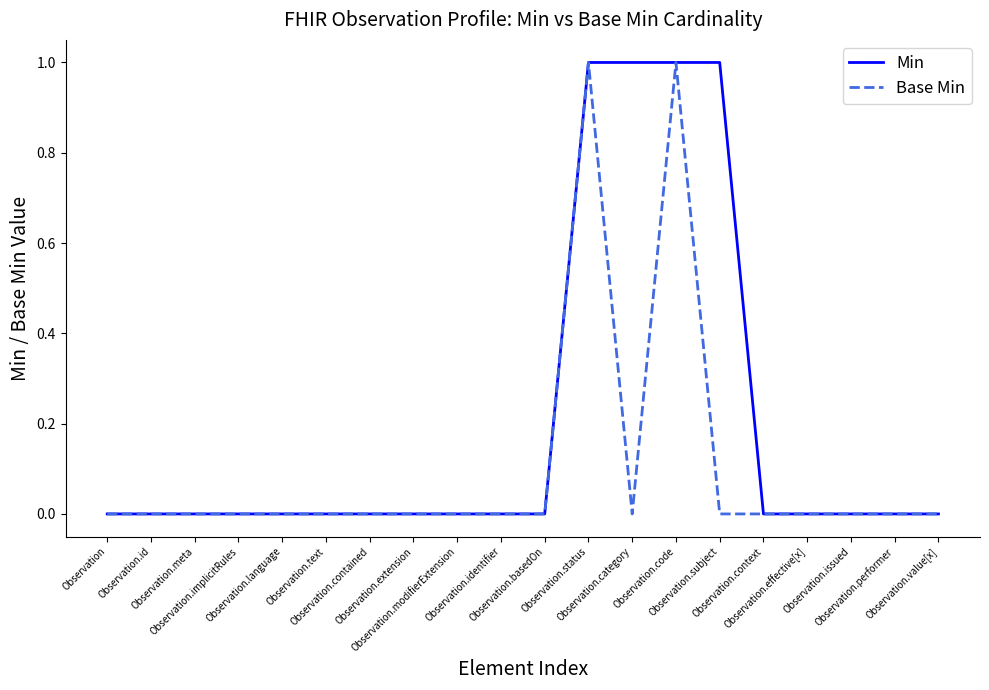

Count the Base Min values in the range 0 to 1.

20